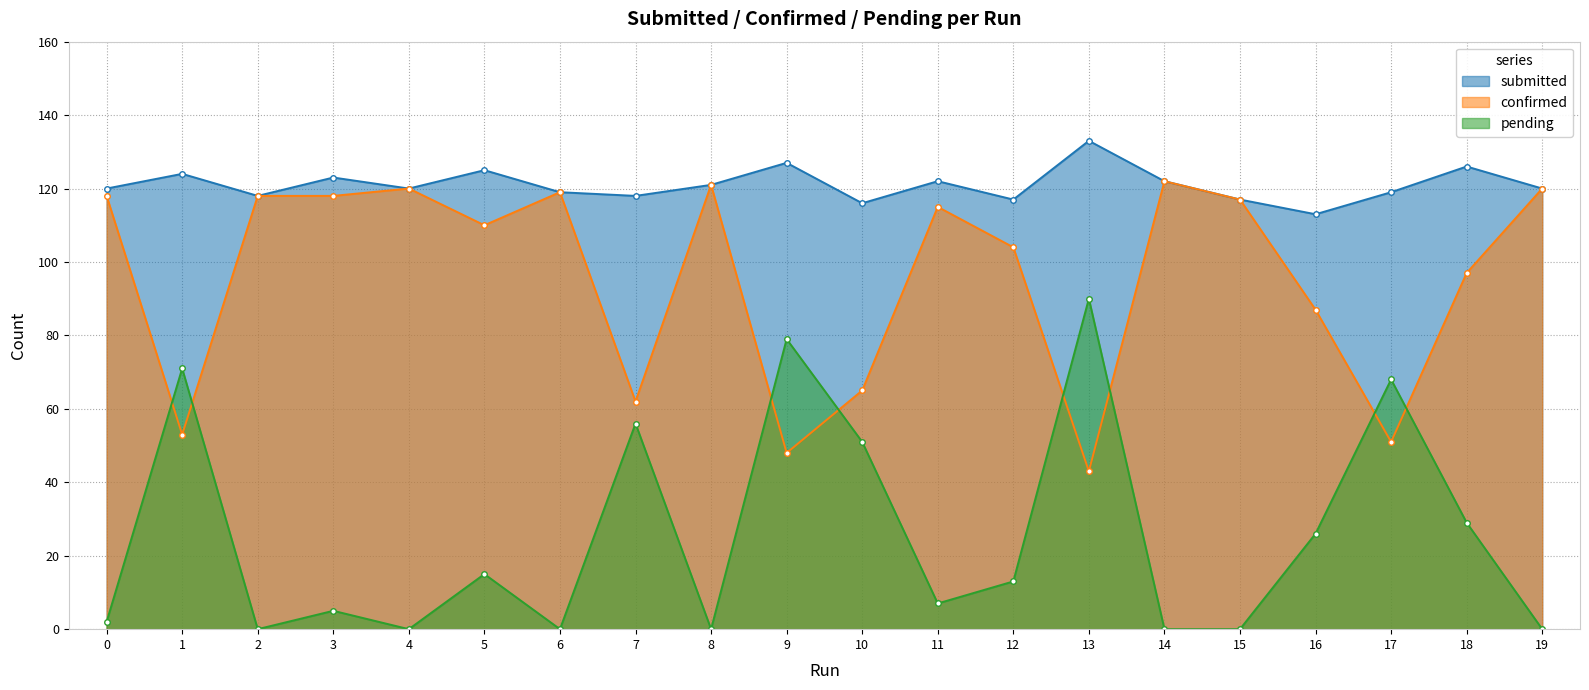

Where does the submitted series first go above 120?

1